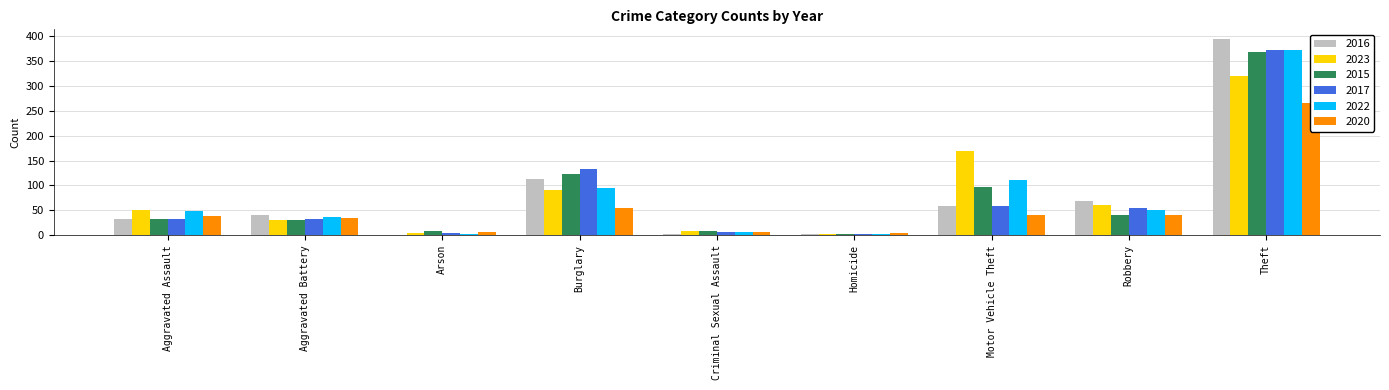

What is the label of the 4th bar from the right?

Homicide